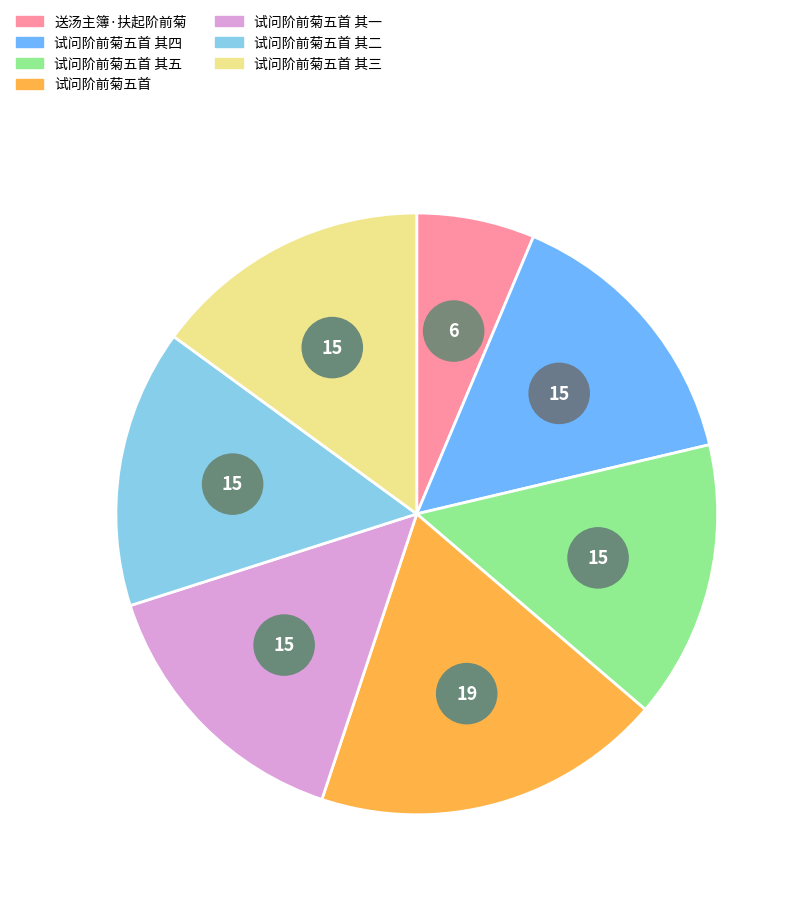

Is there any slice that represents more than half of the pie?

No